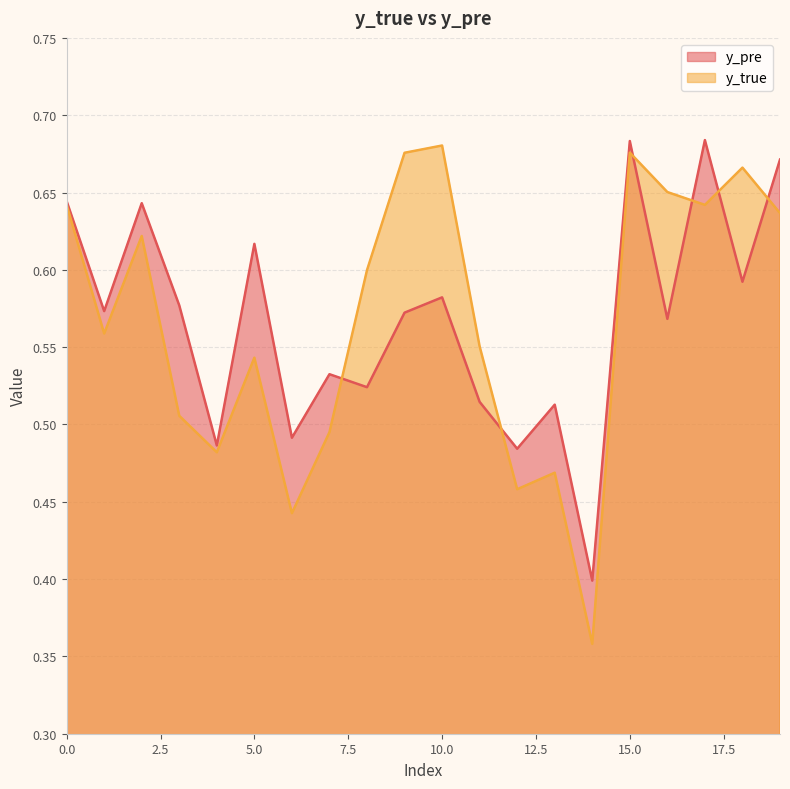

Does the chart display data point markers on the line(s)?

No